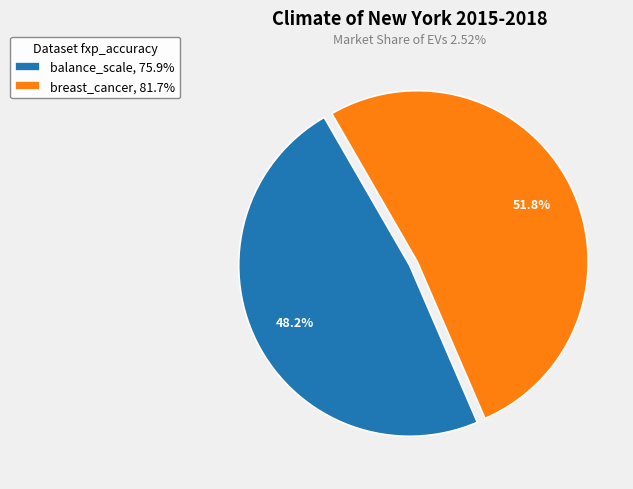

To the nearest percent, what is the difference between the largest and smallest slice percentages?

4%